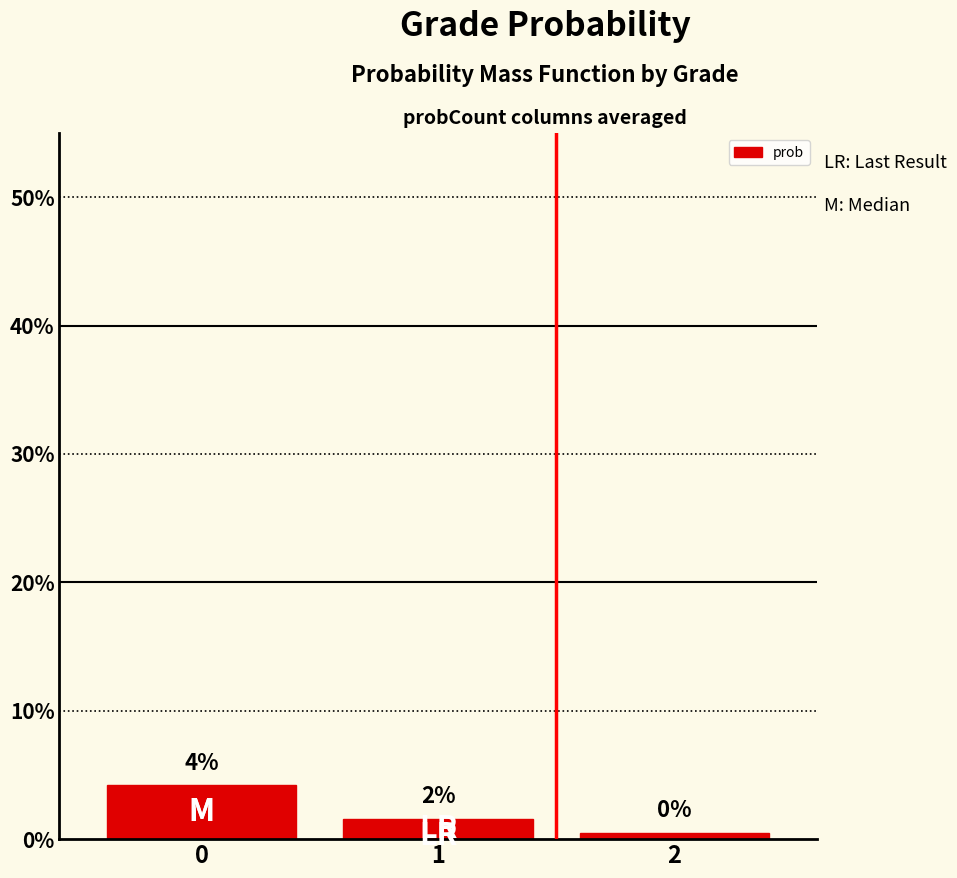

How many values are between 0 and 1?

3